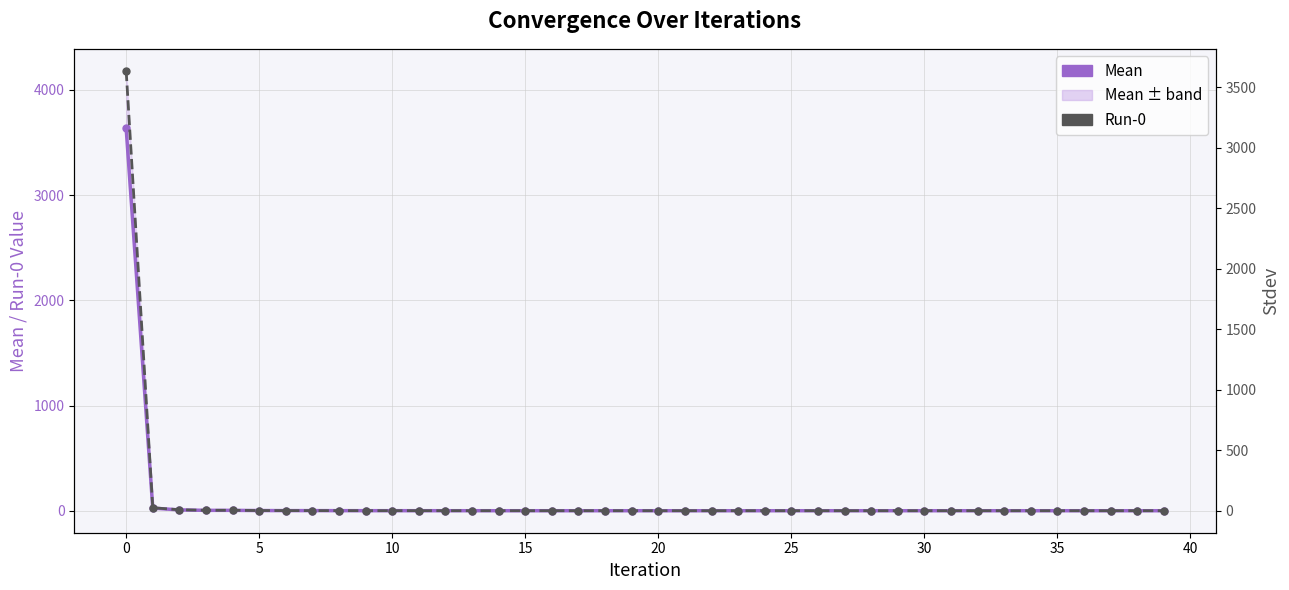

What is the difference between the second highest and minimum values in the Mean series?

24.8